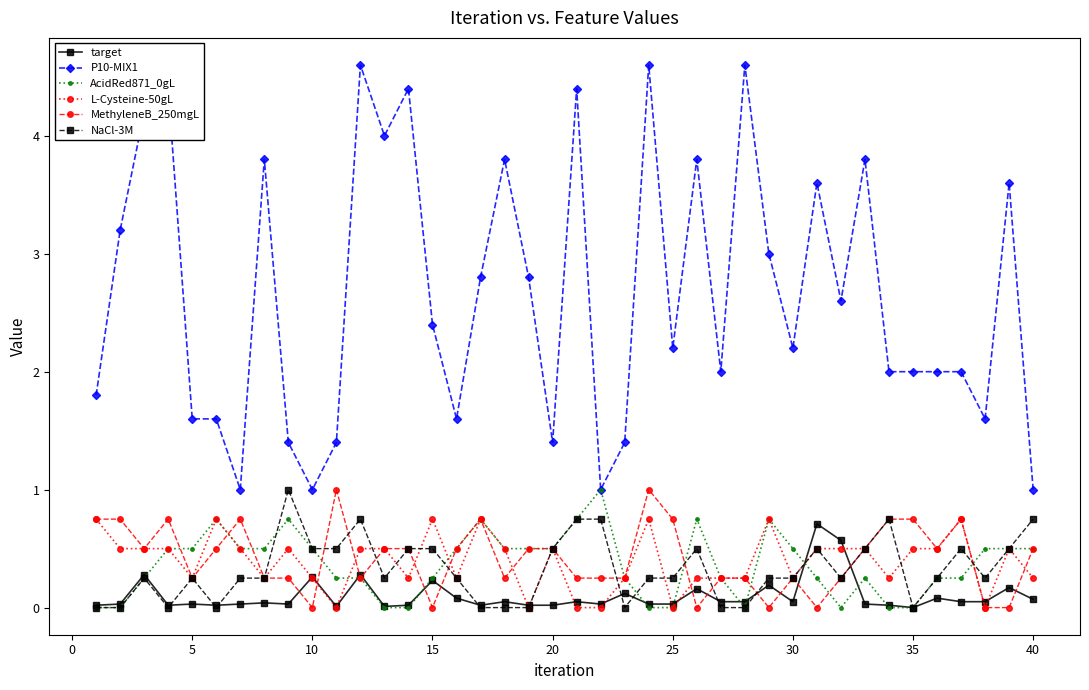

Which series has the largest total across all categories?

P10-MIX1